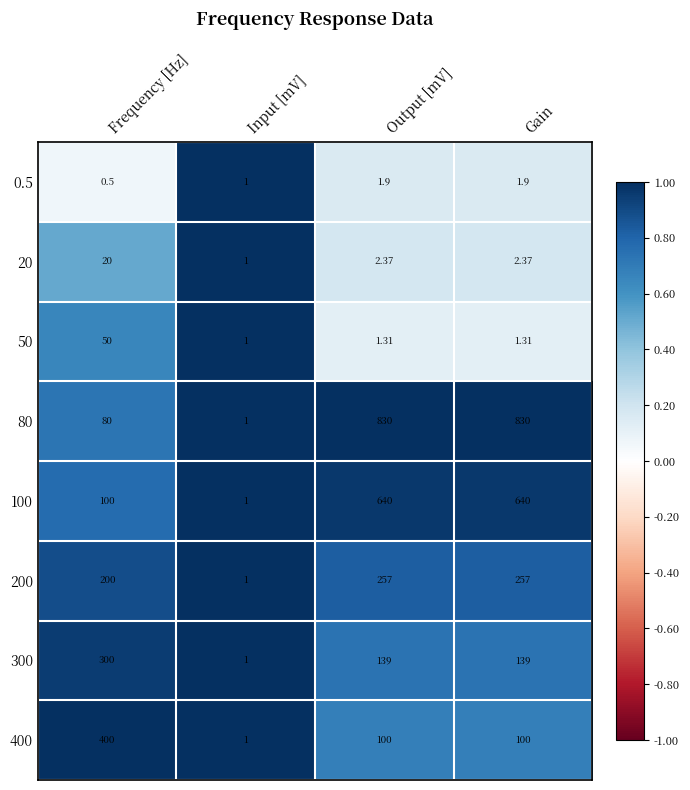

At which label does 300 first exceed 139?

Frequency [Hz]